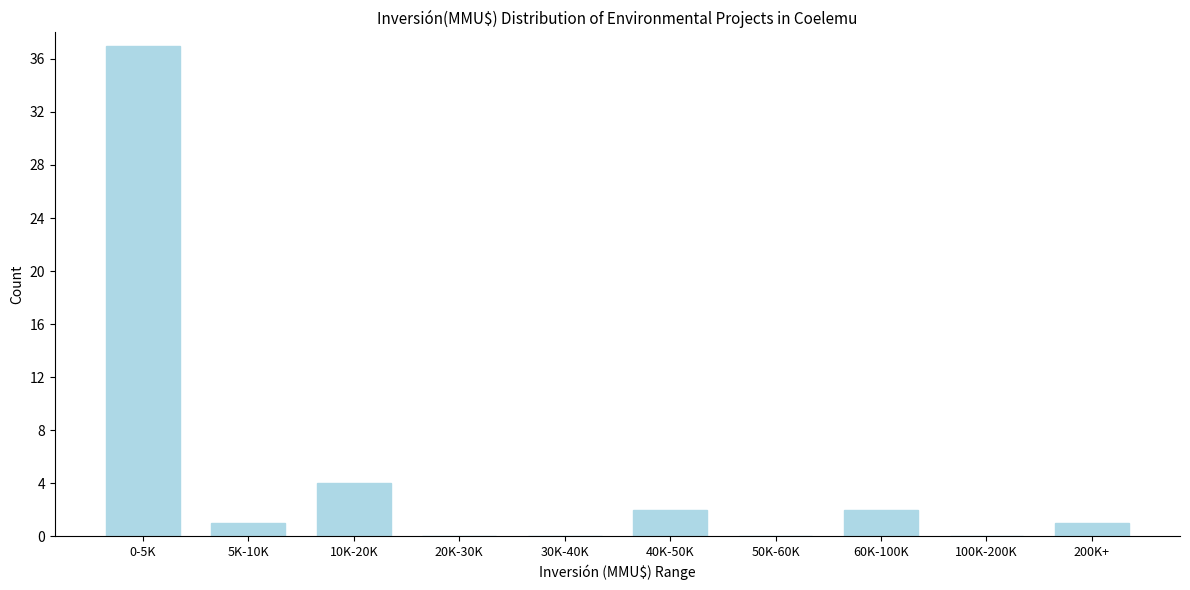

Reading right to left, extract all data points from this chart.

200K+=1	100K-200K=0	60K-100K=2	50K-60K=0	40K-50K=2	30K-40K=0	20K-30K=0	10K-20K=4	5K-10K=1	0-5K=37